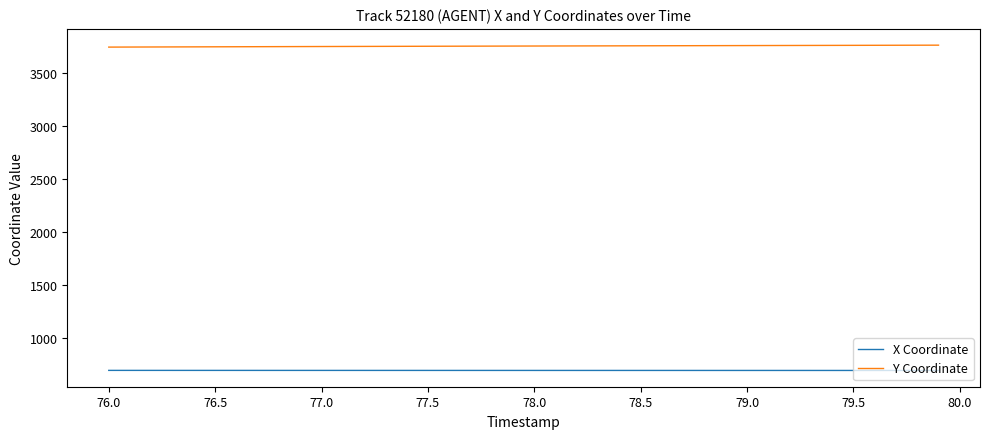

How many series are shown in this chart?

2